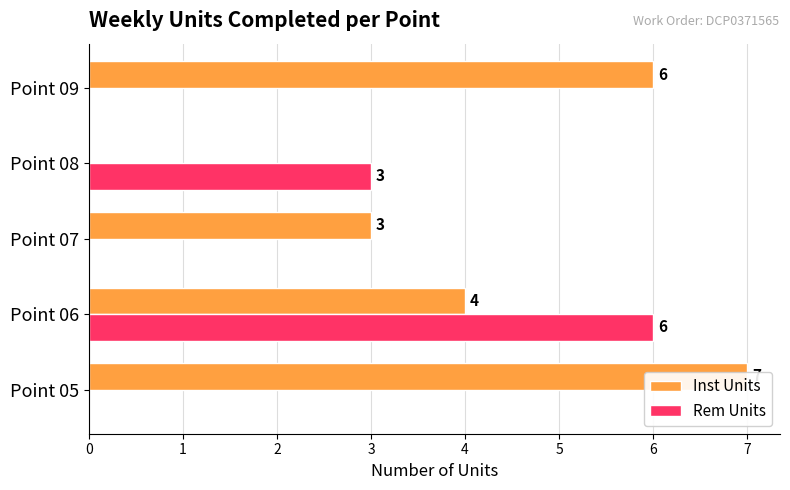

Which series has the largest total across all categories?

Inst Units